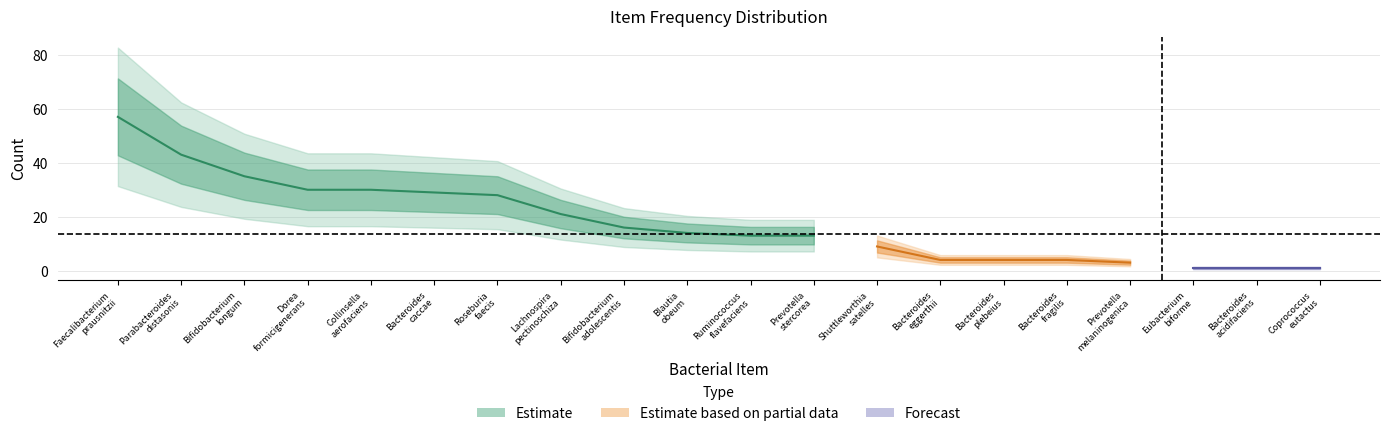

How many categories are shown in the chart?

20